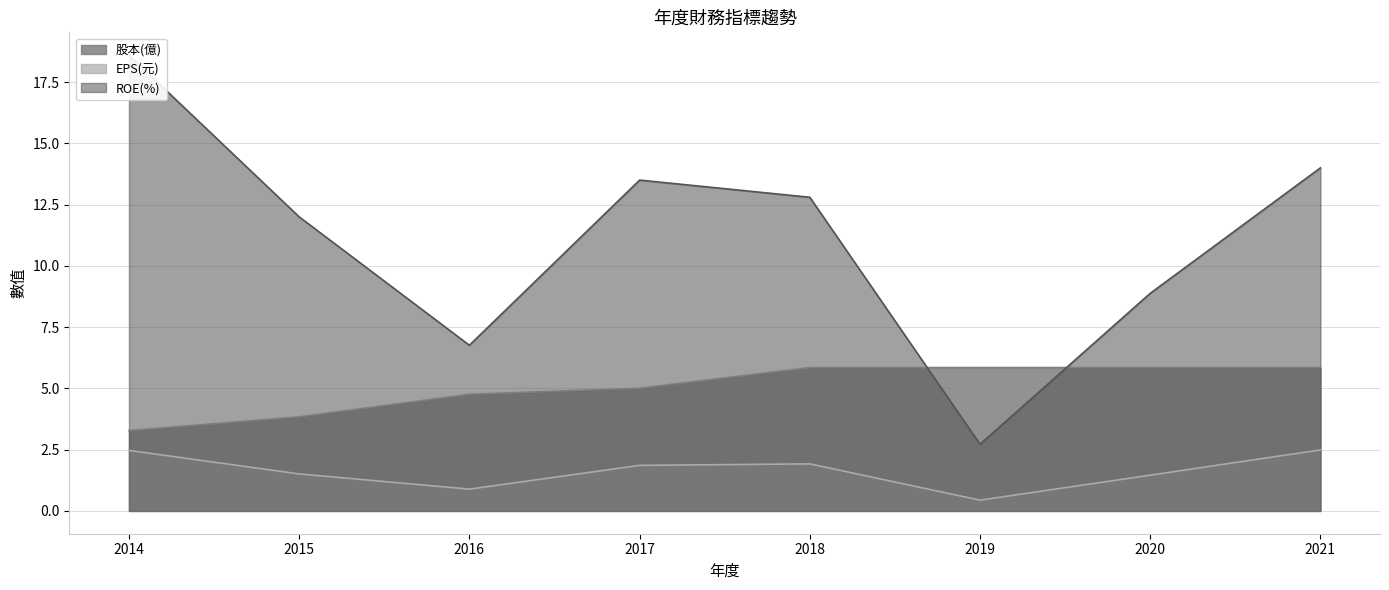

True or false: ROE(%) has a value of 12.0 at 2015.

True